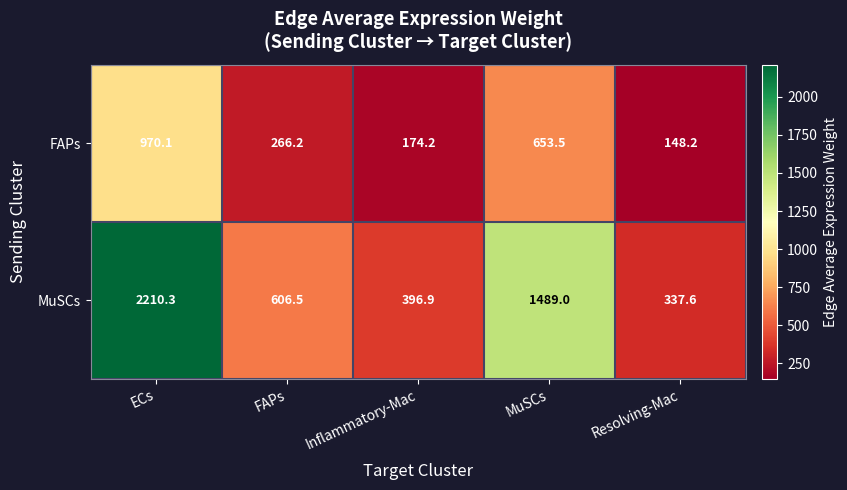

The MuSCs series shows 337.6 at Resolving-Mac. True or false?

True